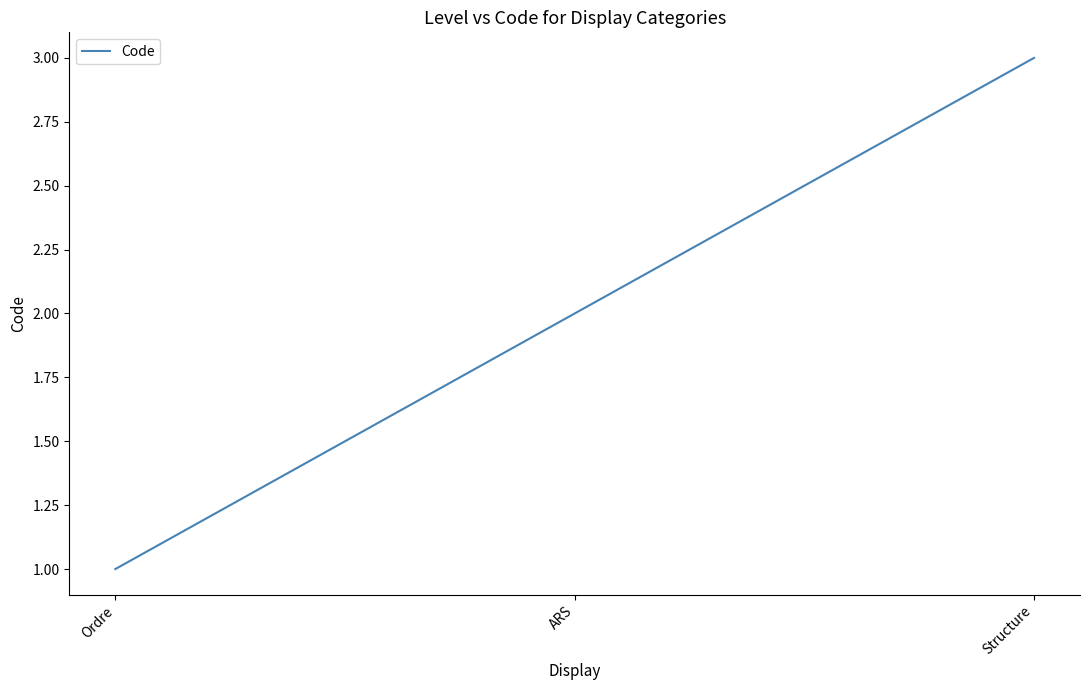

Which has a higher value, Structure or ARS?

Structure